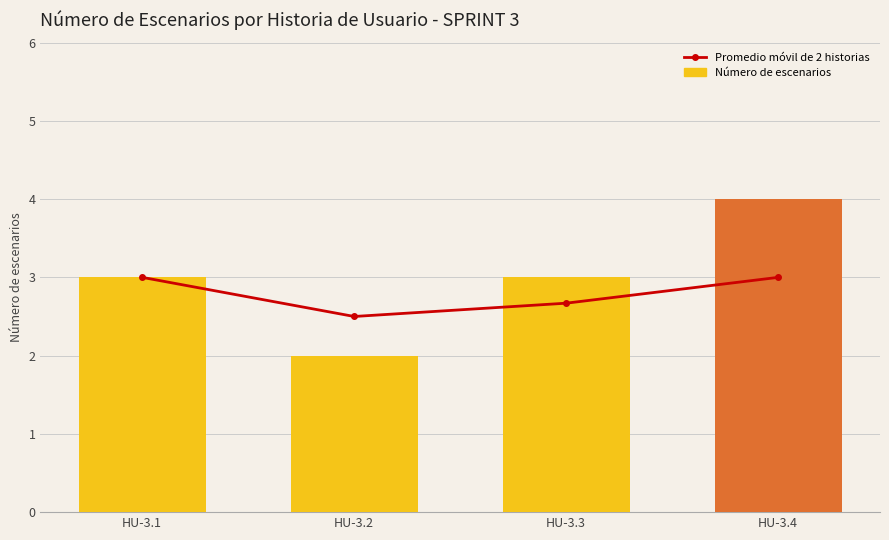

At which label does Número de escenarios first exceed 3?

HU-3.4